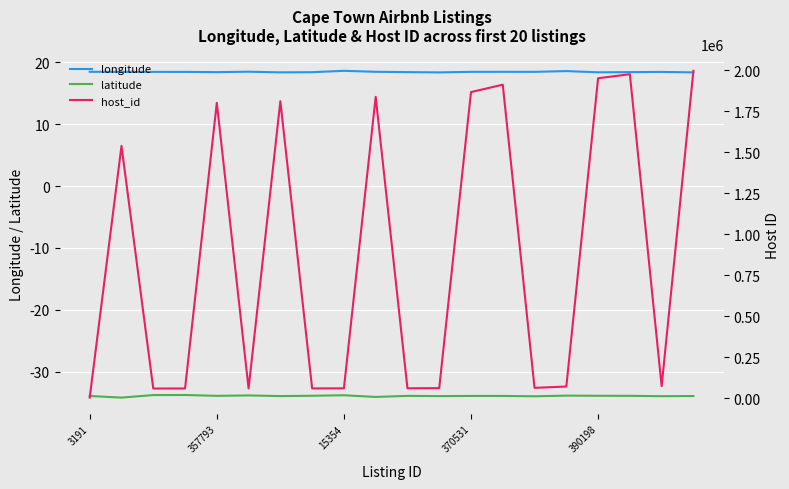

True or false: latitude and longitude intersect in this chart.

False